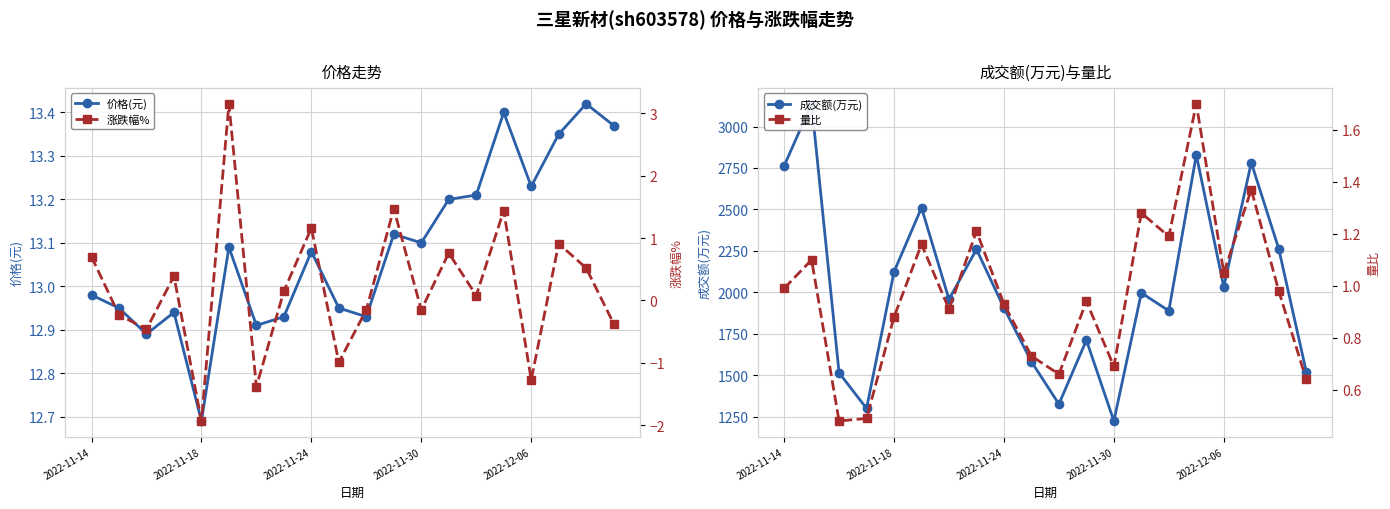

The value of 价格(元) at 14 is 13.2. True or false?

True